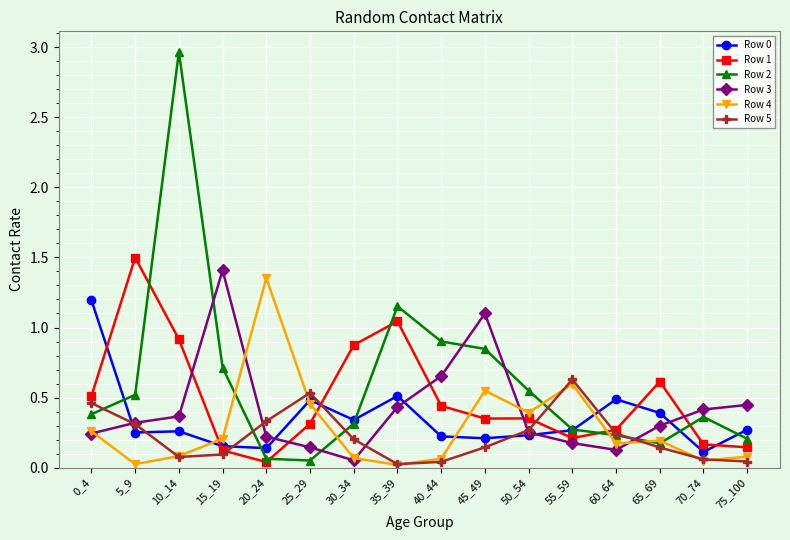

Is the value of Row 0 at 60_64 greater than the value of Row 2 at 75_100?

Yes